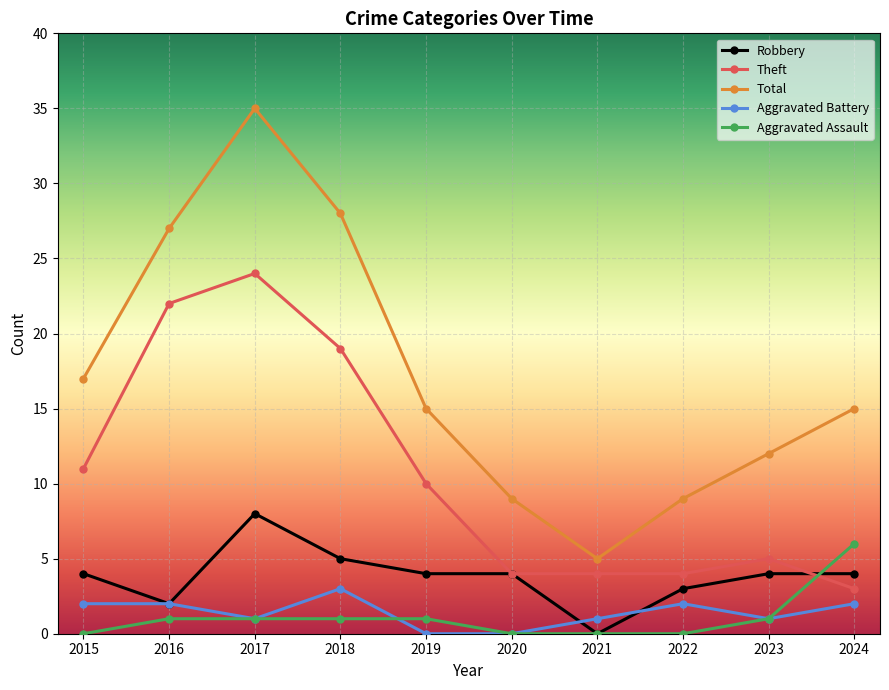

Reading right to left, list all the values displayed in this chart.

Robbery: 4	4	3	0	4	4	5	8	2	4
Theft: 3	5	4	4	4	10	19	24	22	11
Total: 15	12	9	5	9	15	28	35	27	17
Aggravated Battery: 2	1	2	1	0	0	3	1	2	2
Aggravated Assault: 6	1	0	0	0	1	1	1	1	0